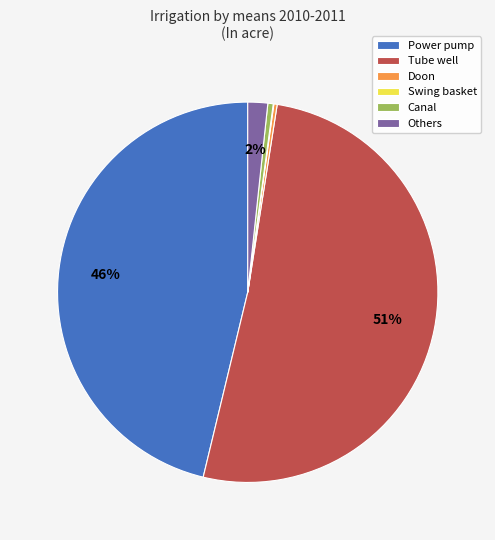

Which category has the biggest portion of the pie?

Tube well